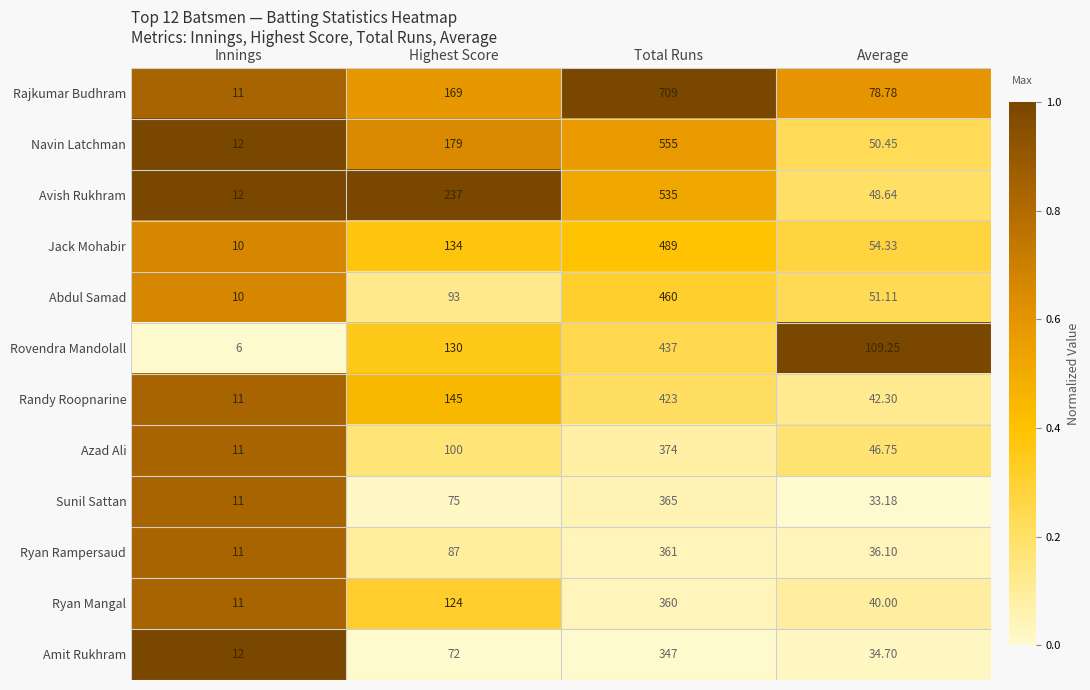

At which category is the sum across all series the highest?

Total Runs